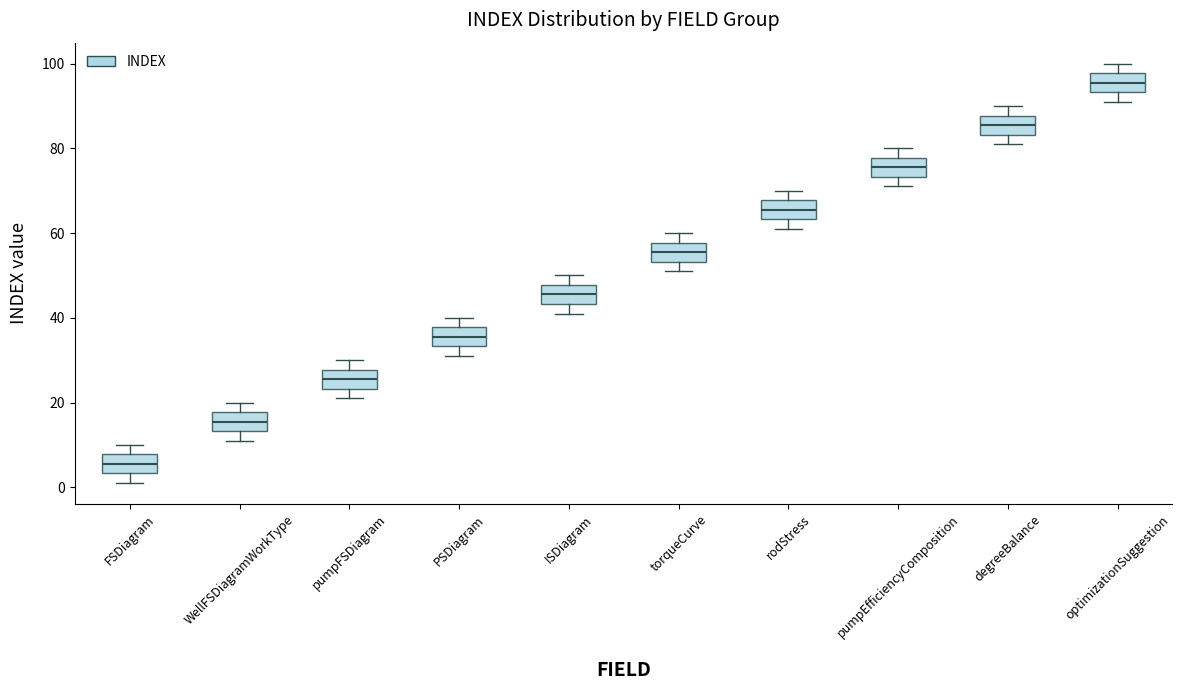

Where is the upper edge of the box for WellFSDiagramWorkType on the y-axis? The values are not printed on the chart, so give them approximately, as read against the axis.

18